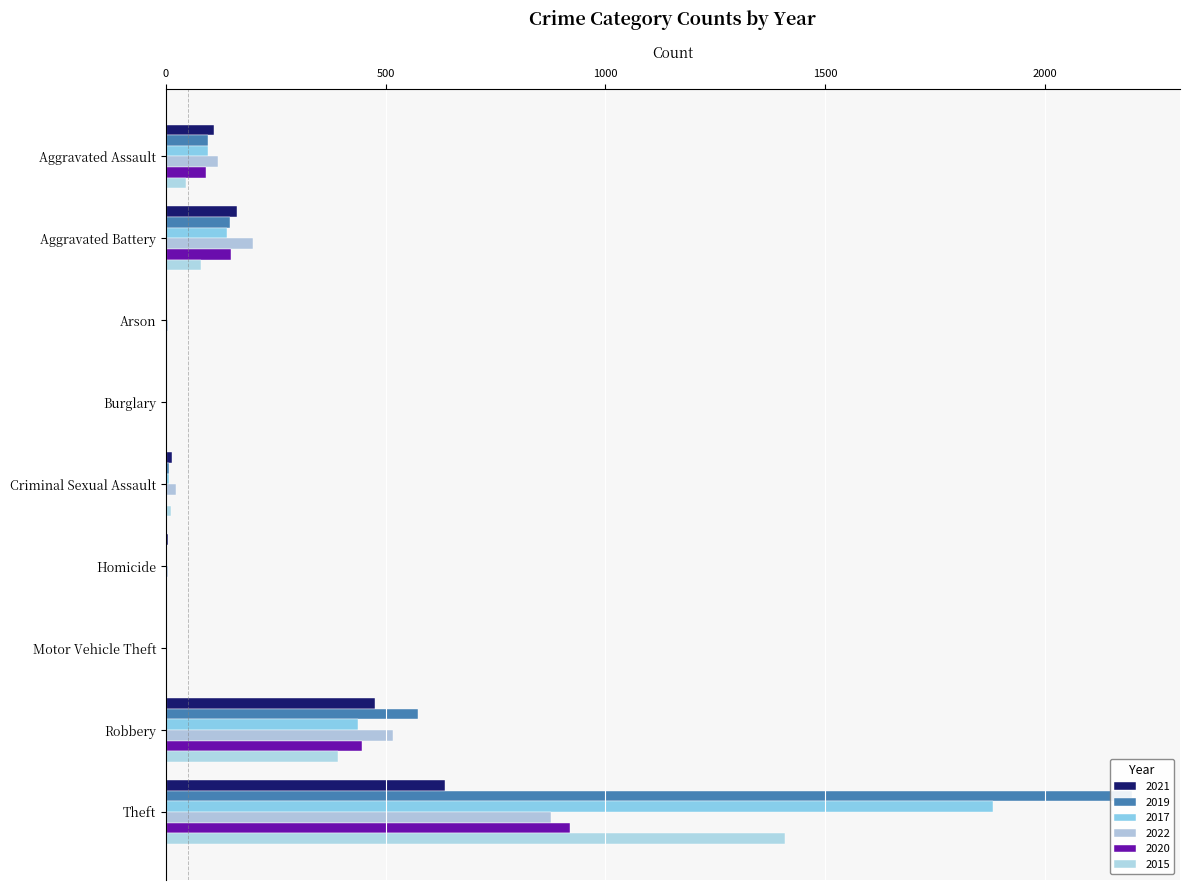

Is the value of 2015 at Aggravated Assault greater than the value of 2021 at Theft?

No